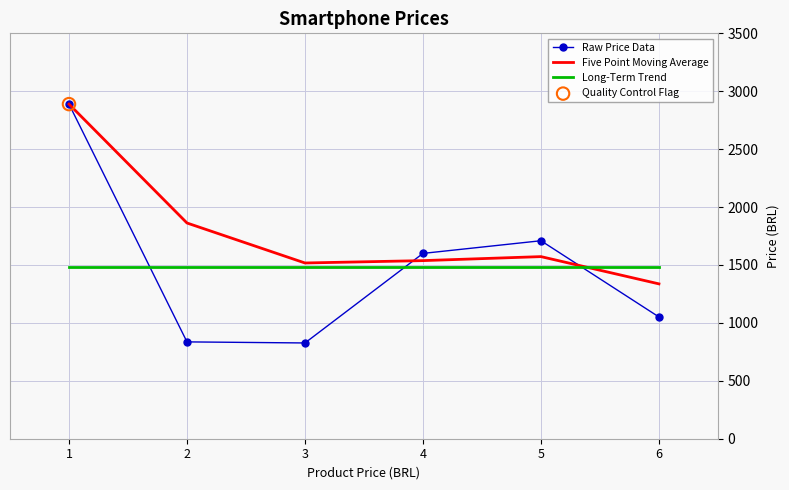

Which series has the widest spread of values?

Raw Price Data